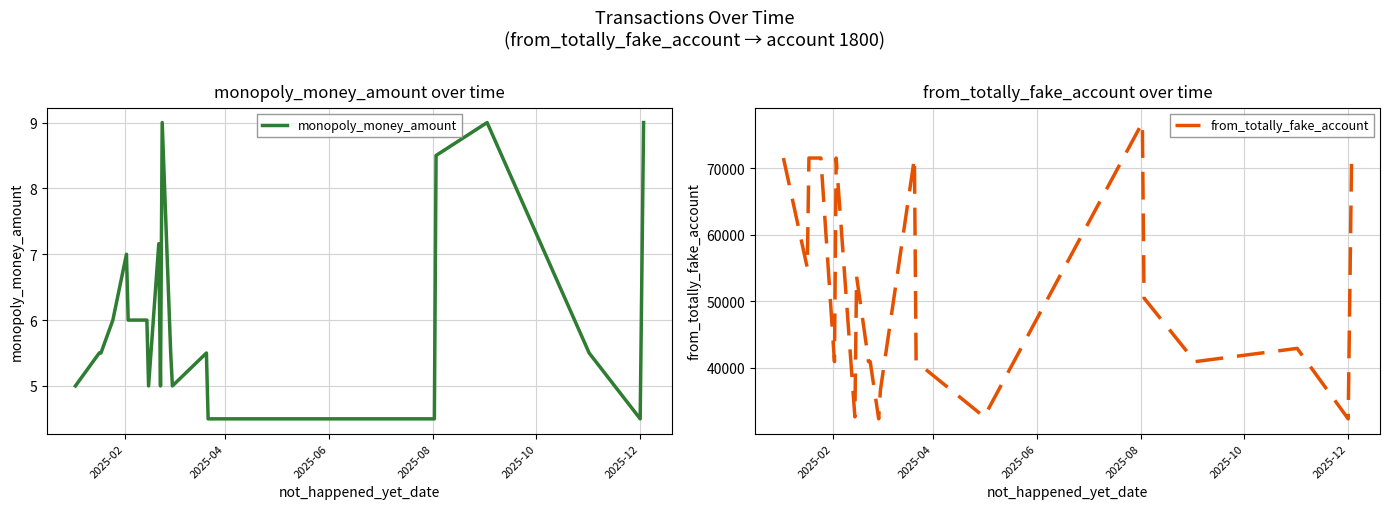

How many lines are shown in the chart?

2